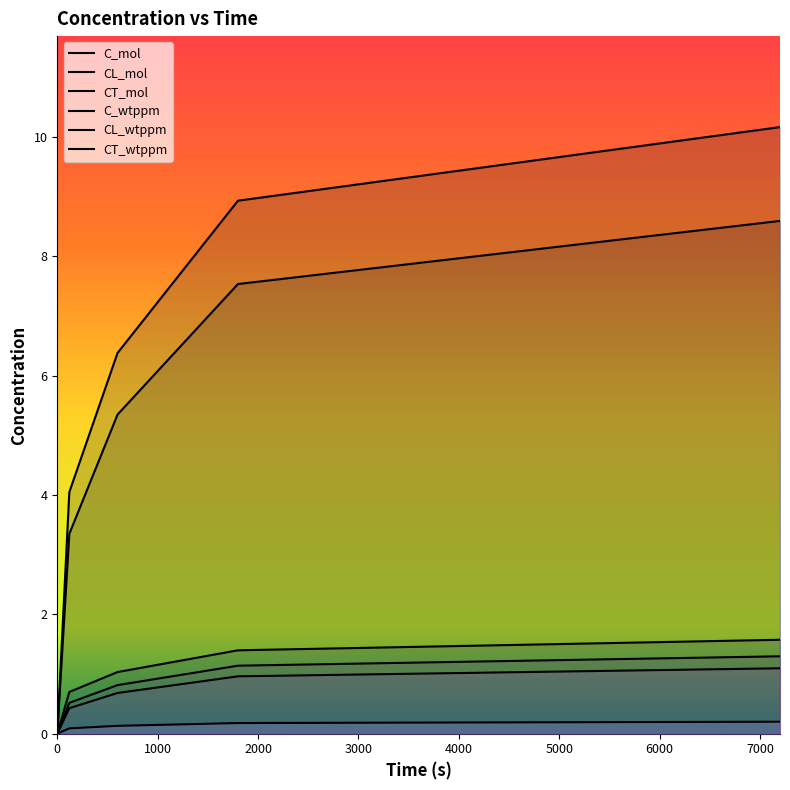

Count the number of data series in this chart.

6